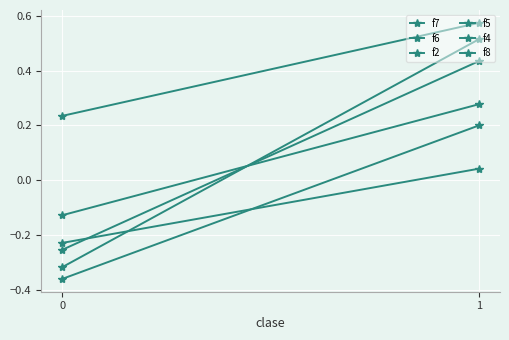

True or false: f2 has a value of -0.2 at 0.

False